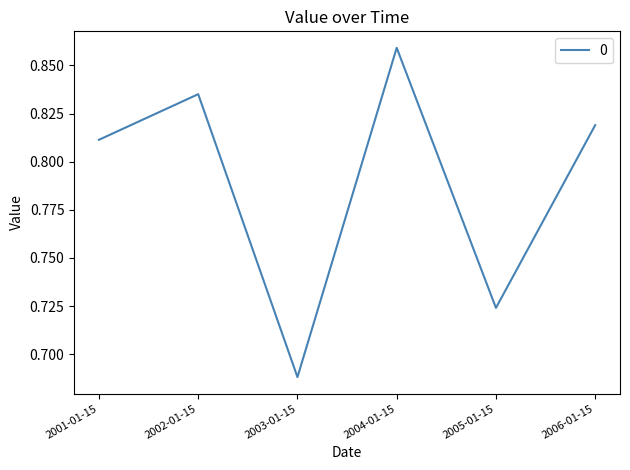

Where is the first local minimum?

2003-01-15